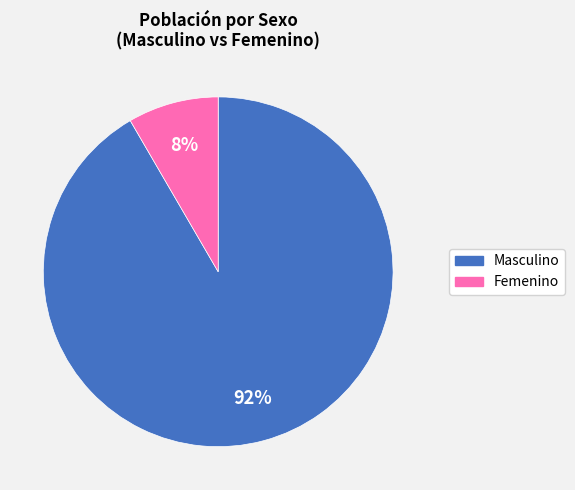

To the nearest percent, what portion does Femenino represent?

8%